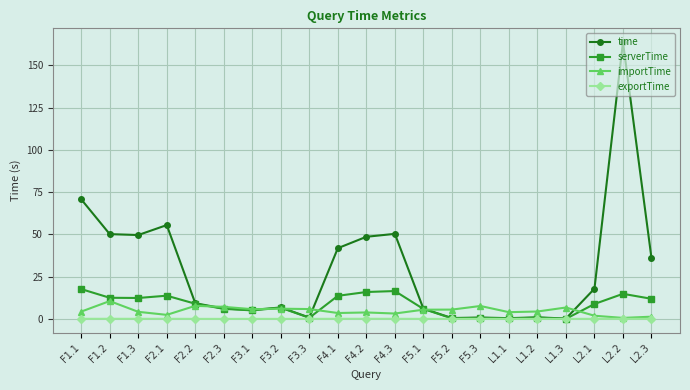

True or false: time has more than 2 points higher than both neighbors.

True